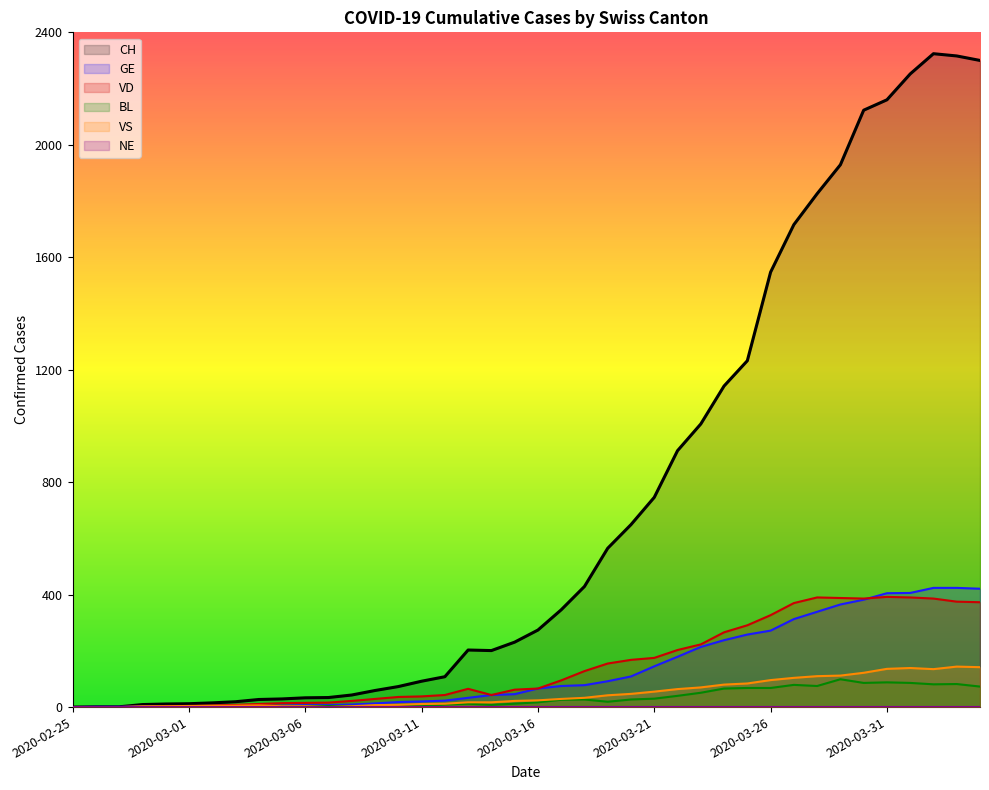

What is the difference between the VS values at 2020-03-14 and 2020-03-03?

12